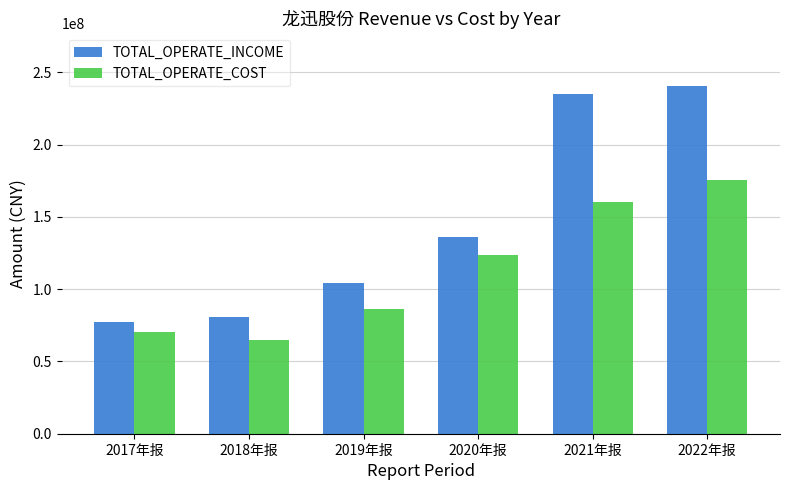

What is the value of the TOTAL_OPERATE_INCOME bar at the 4th from the left?

136017338.7